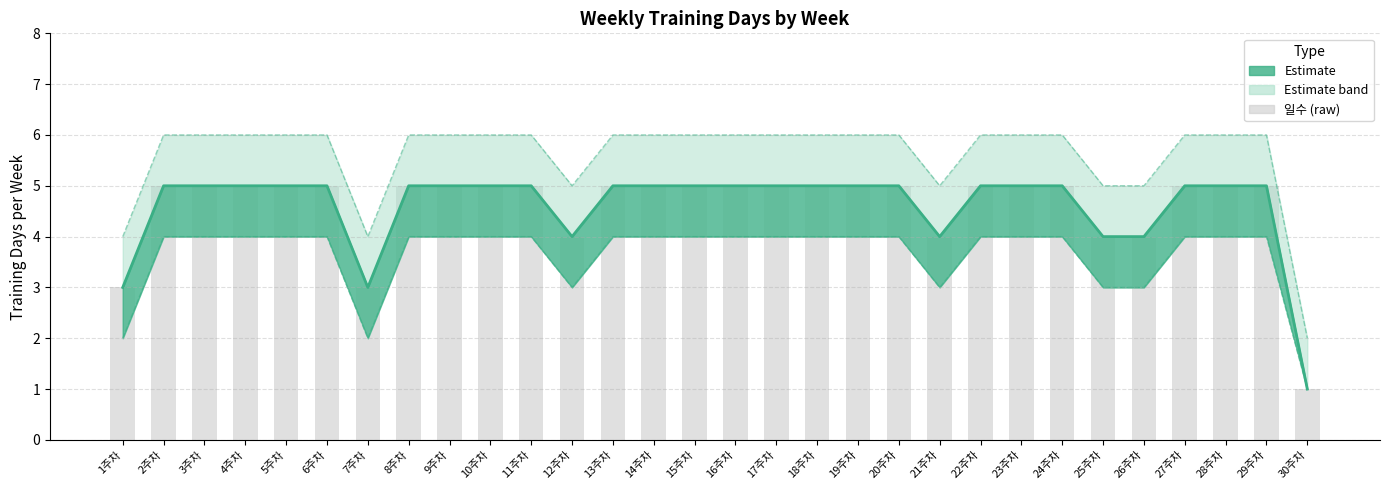

At which label is the value closest to 3?

1주차